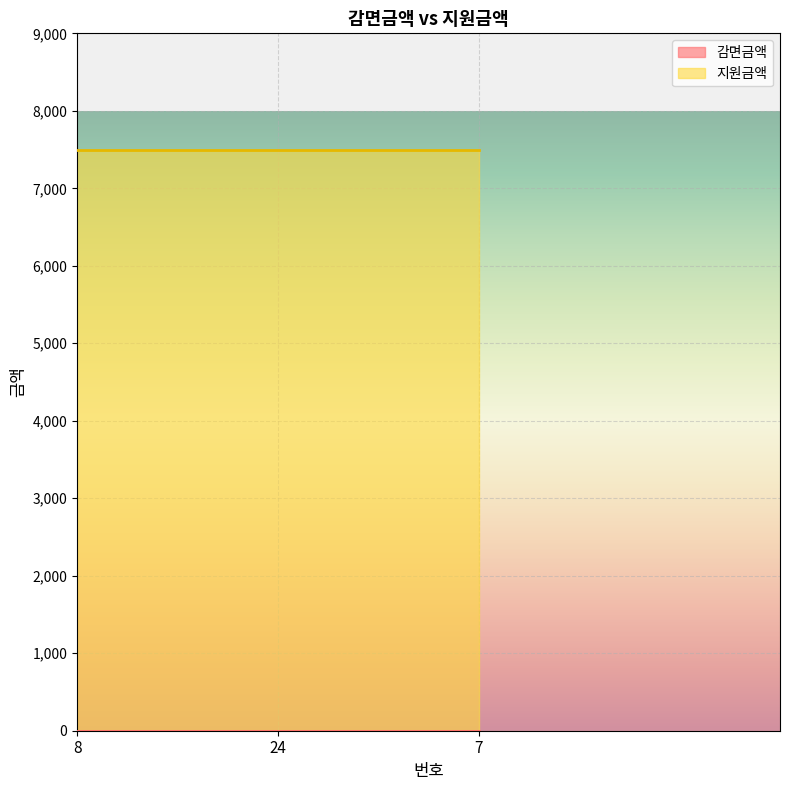

What are all the series names shown in the legend?

감면금액, 지원금액